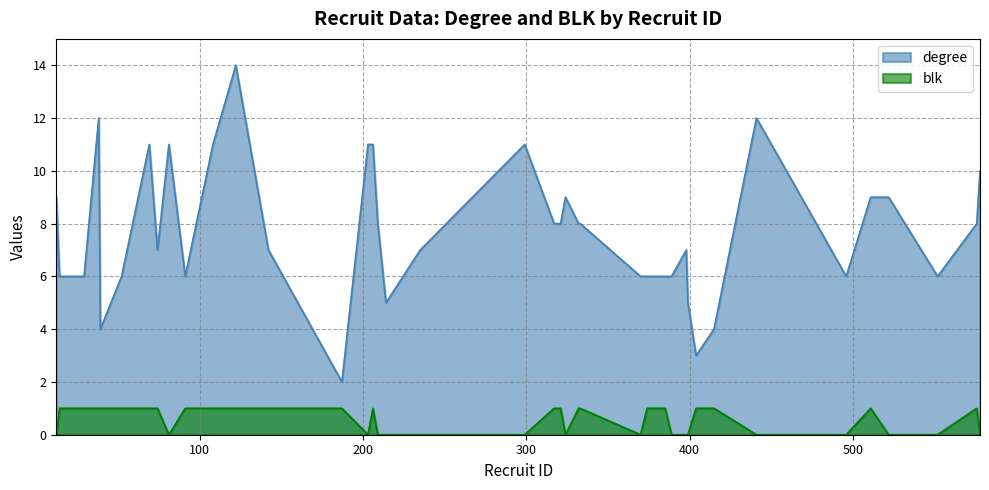

At which label does blk reach its peak?

14